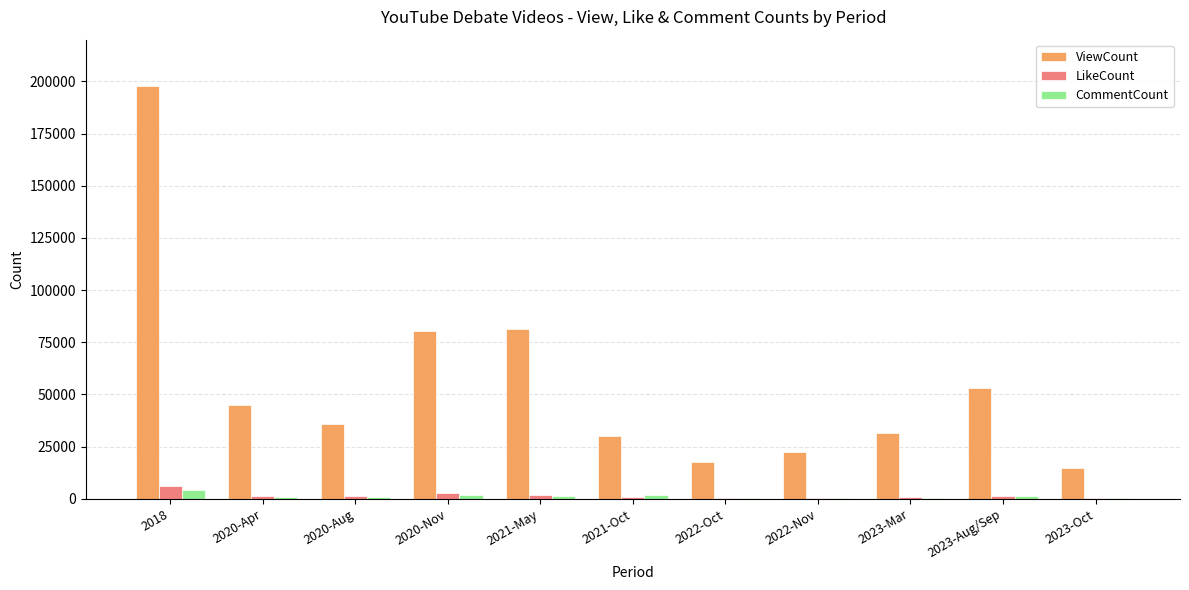

What is the total value across all series at 2023-Aug/Sep?

55929